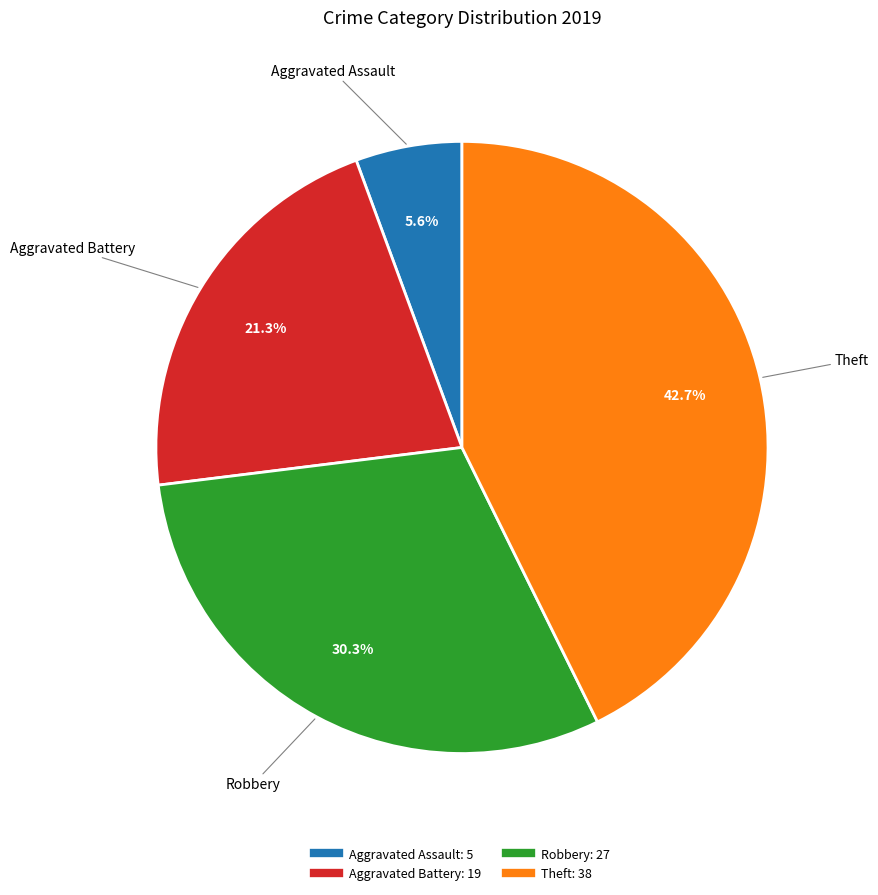

What percentage is NOT represented by Aggravated Assault?

94.4%